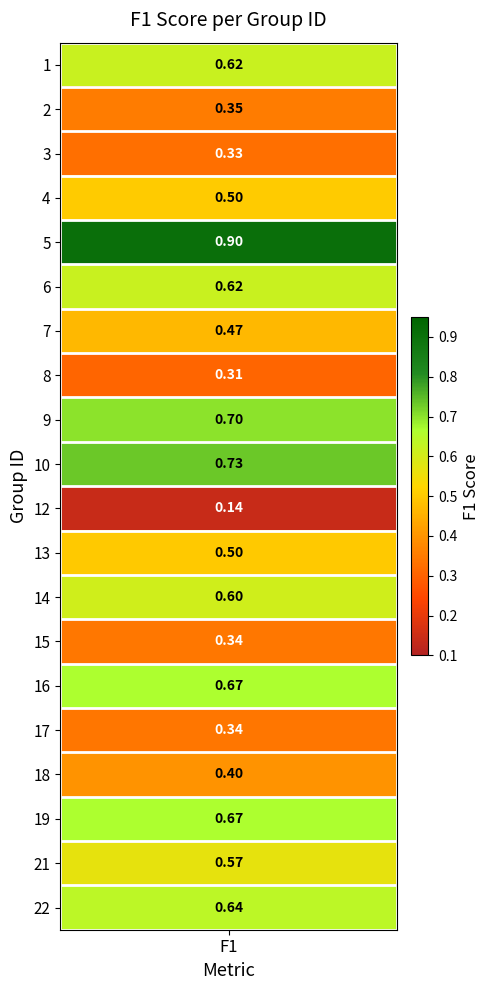

Rank the categories by value from highest to lowest.

5, 10, 9, 16, 19, 22, 1, 6, 14, 21, 4, 13, 7, 18, 2, 15, 17, 3, 8, 12